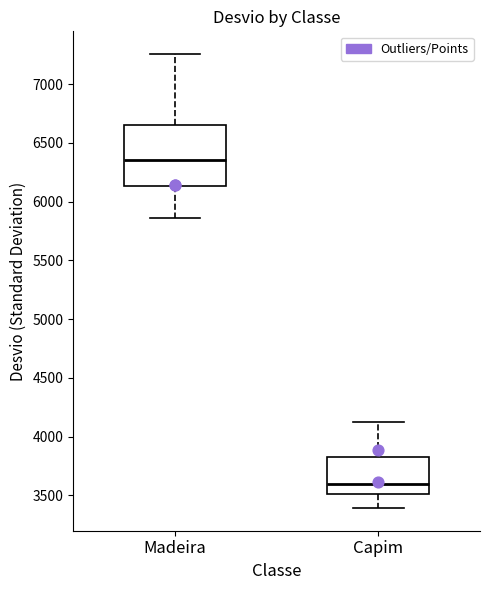

Which box has the lowest median line?

Capim